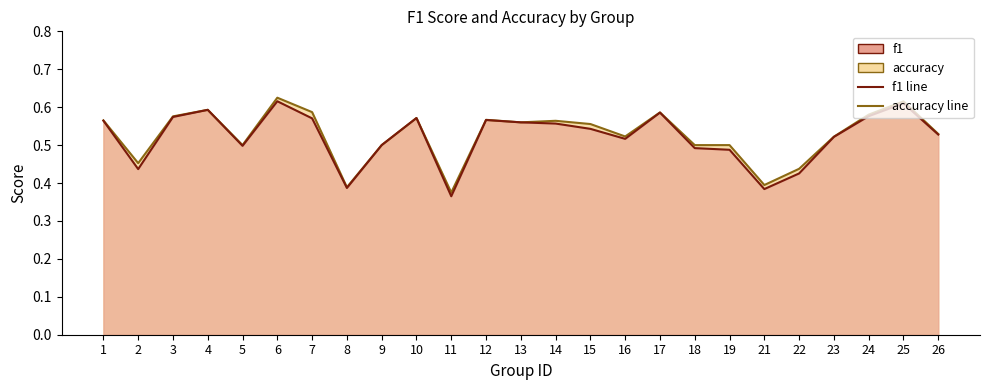

How many interior local valleys does the f1 series have?

6